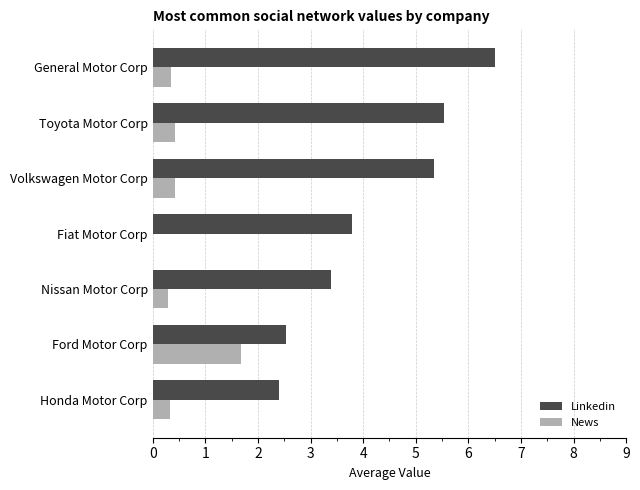

The value of News at Volkswagen Motor Corp is 0.4. True or false?

True